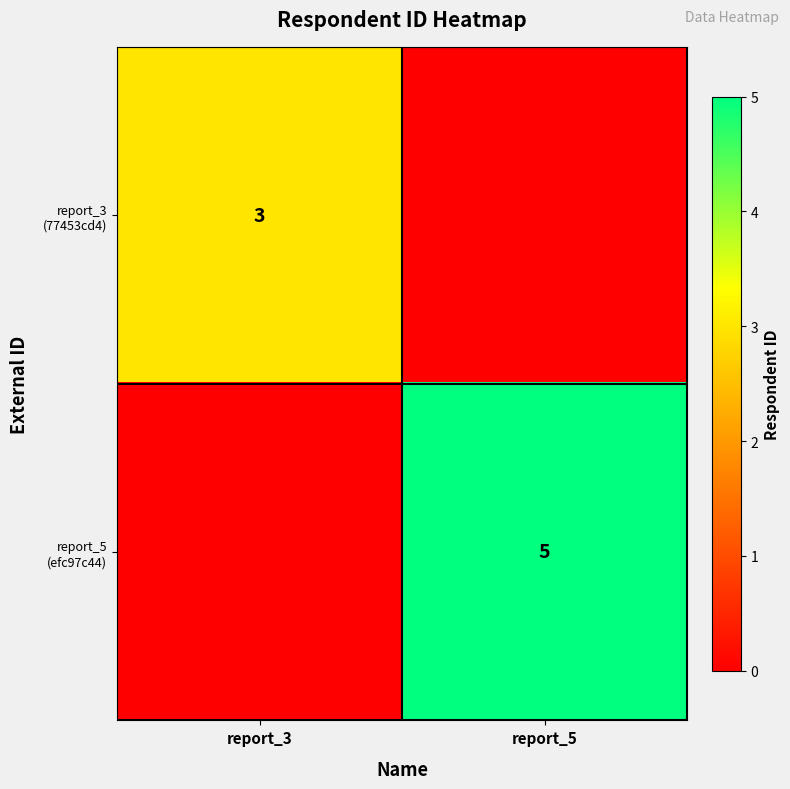

Rank the series by their average value, from lowest to highest.

report_3 (77453cd4), report_5 (efc97c44)